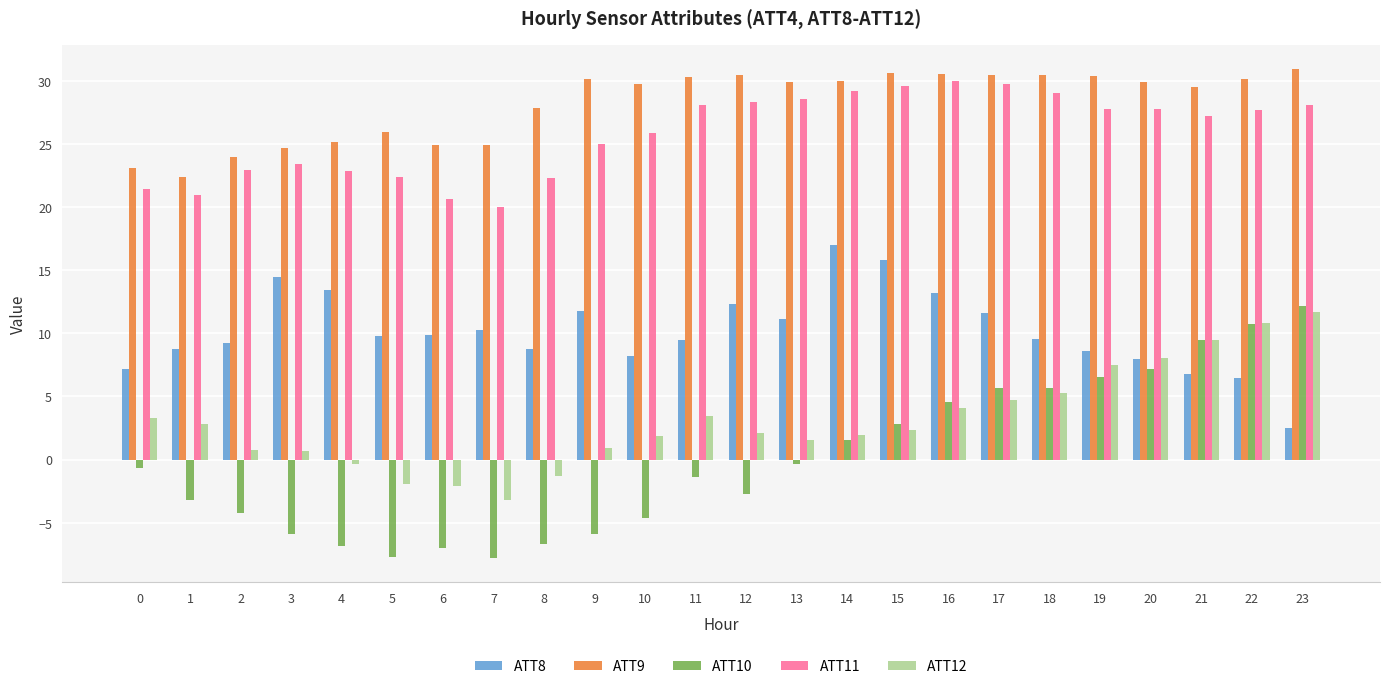

What is the sum of the ATT11 values at 23 and 7?

48.1